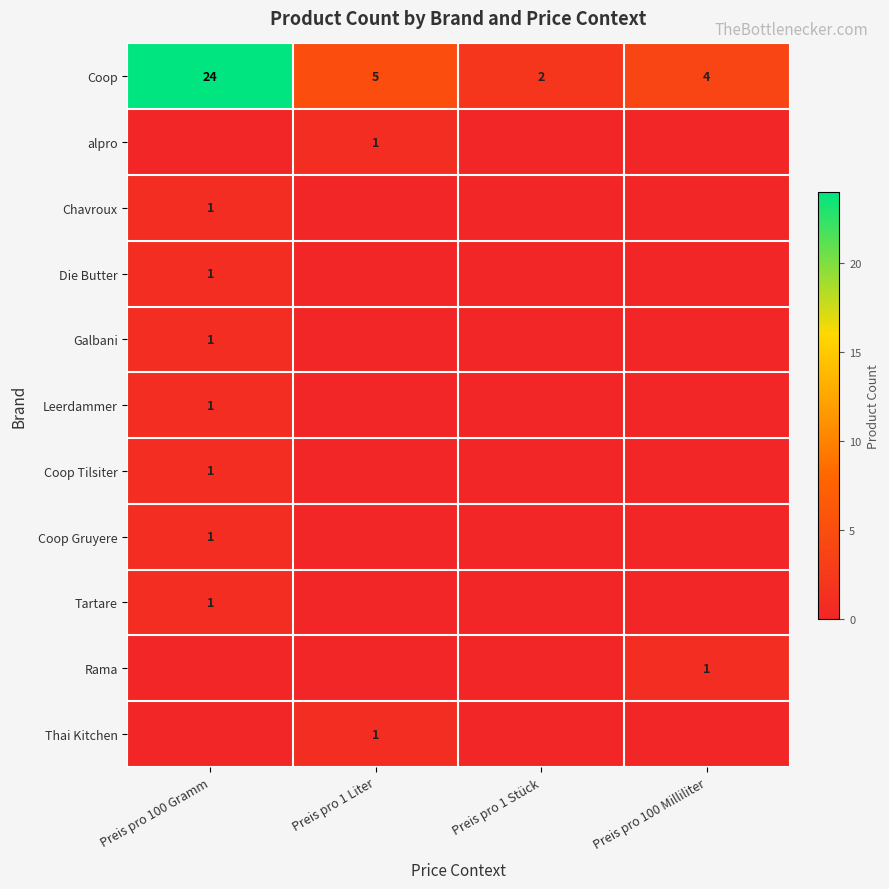

At which category does the chart reach its peak across all series?

Preis pro 100 Gramm